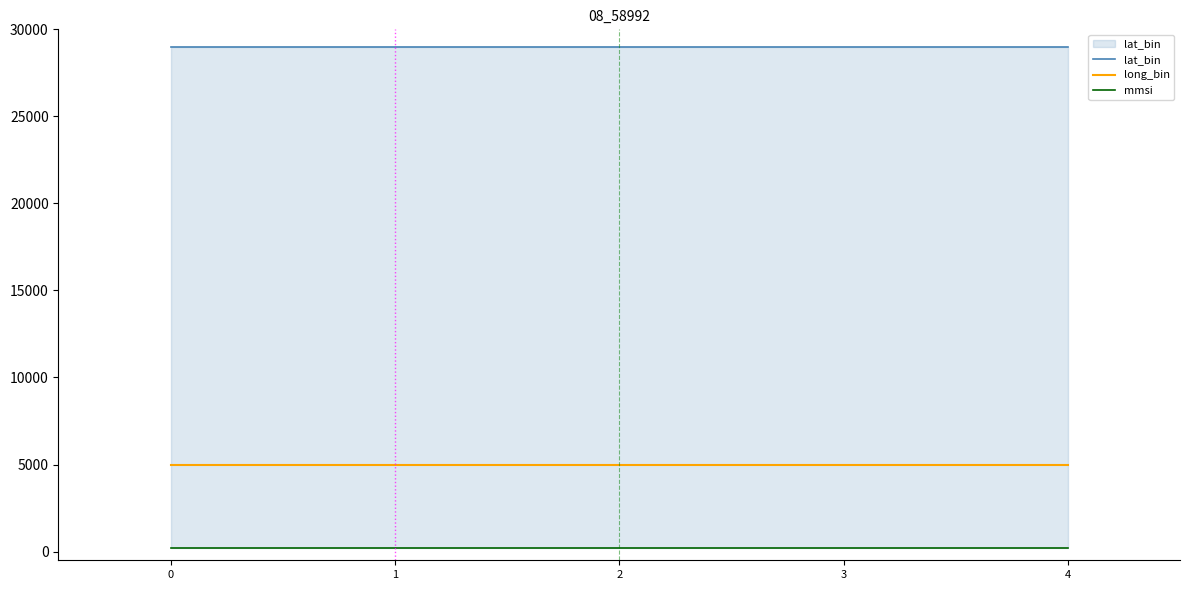

The lat_bin series shows 44020 at 4. True or false?

False